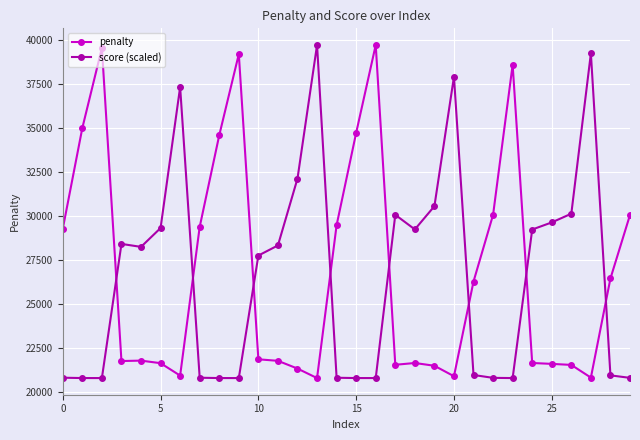

What is the greatest value displayed?

39706.8